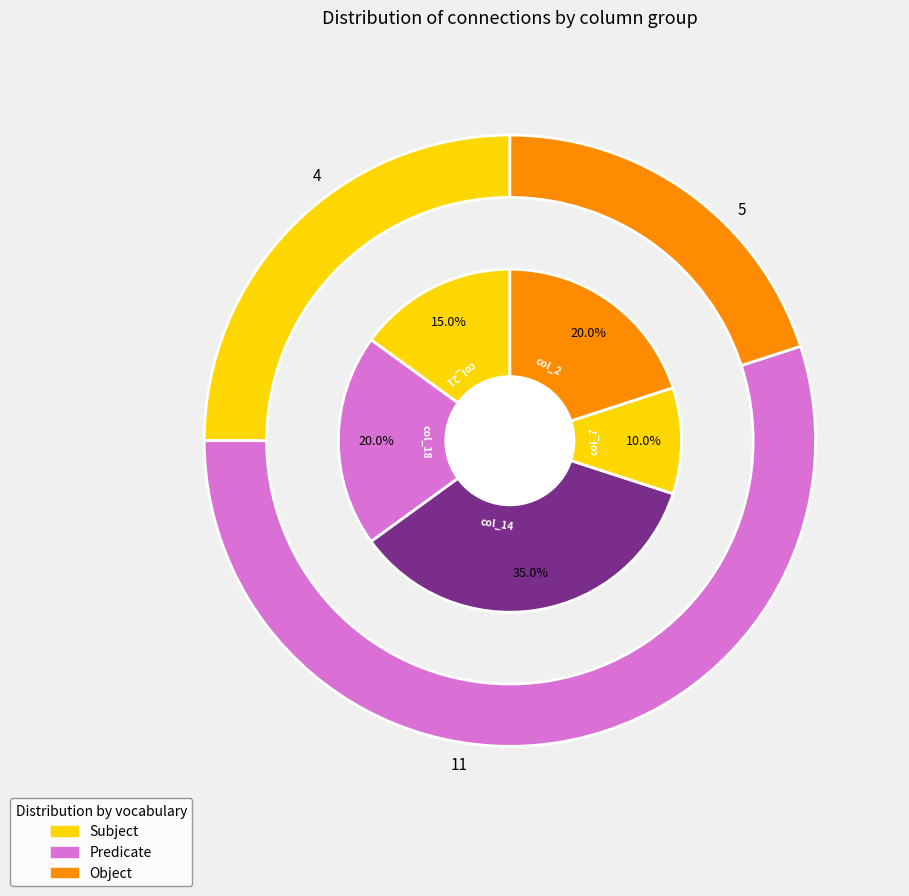

Does any single category account for the majority?

No